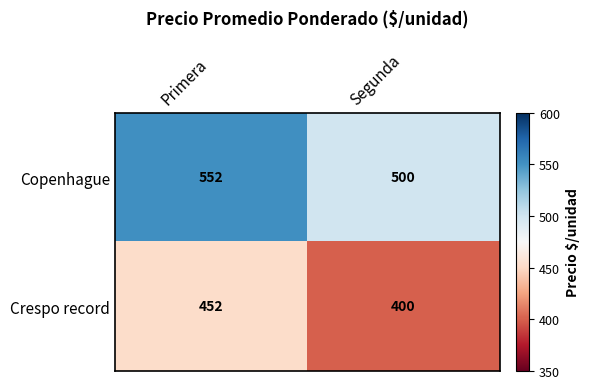

The value of Copenhague at Primera is 552. True or false?

True